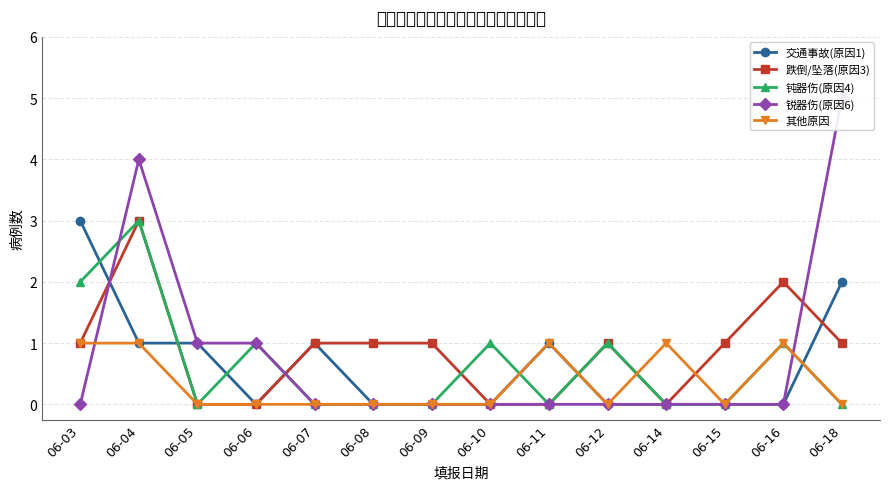

True or false: 锐器伤(原因6) has a value of 1 at 06-06.

True